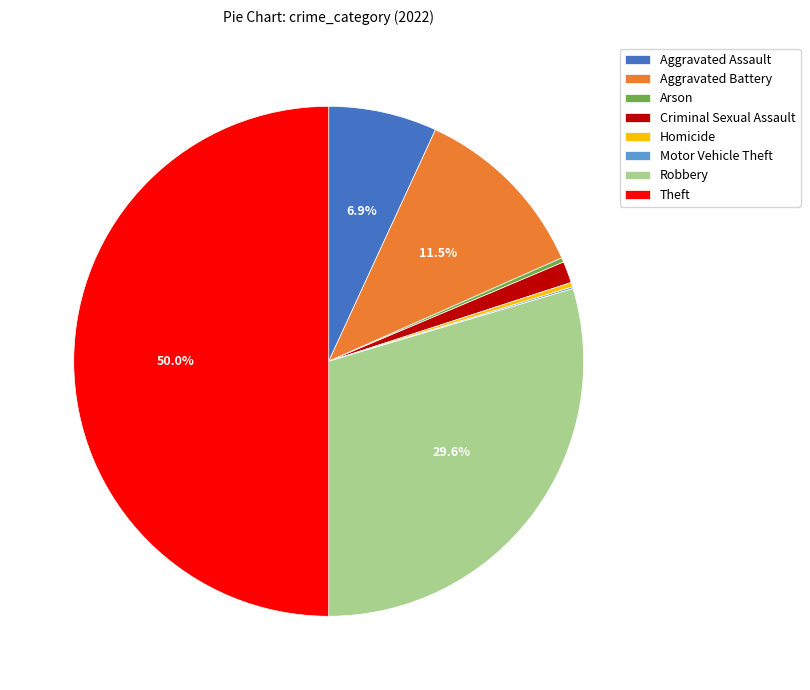

Is it true that Theft is 44% of the pie?

False